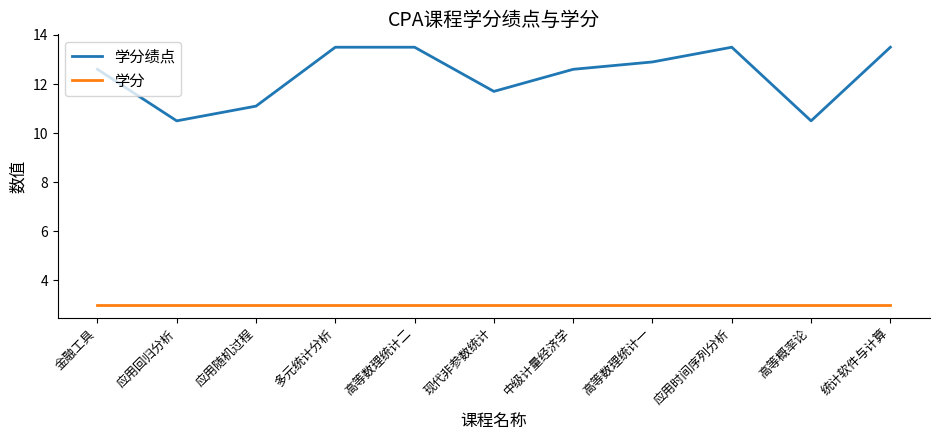

At which label is 学分绩点 closest to 12?

现代非参数统计